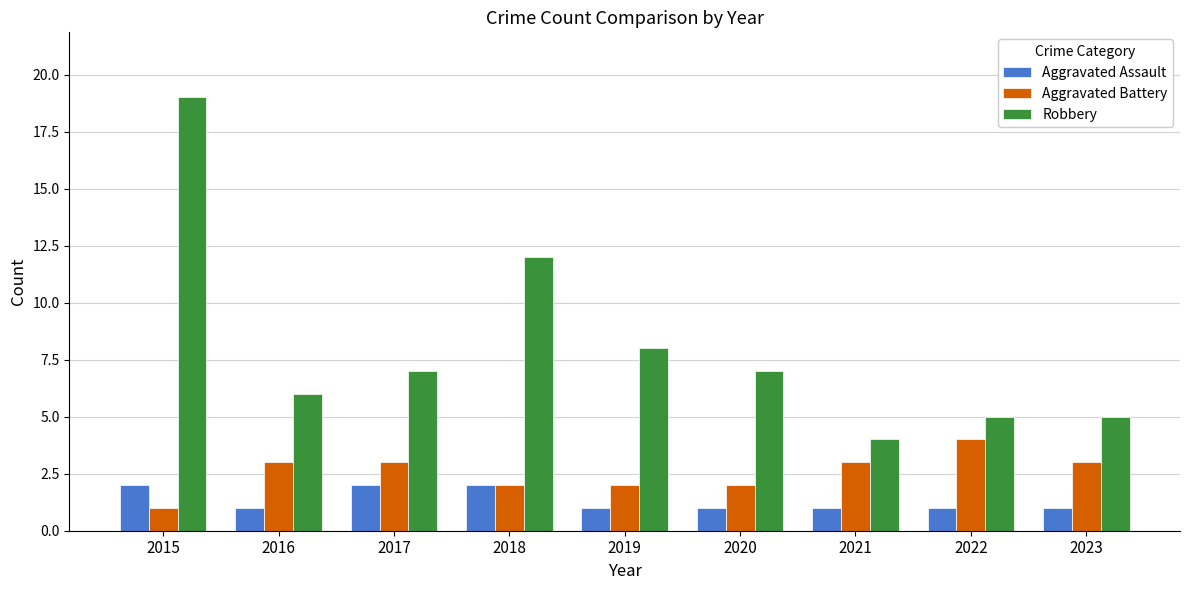

Which series changed the most between 2015 and 2020?

Robbery